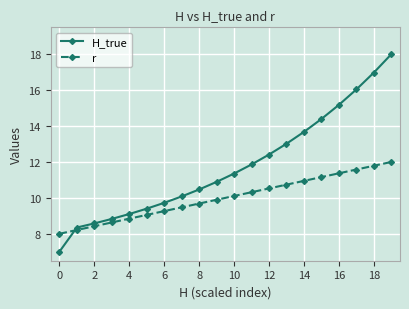

What is the greatest value displayed?

18.0